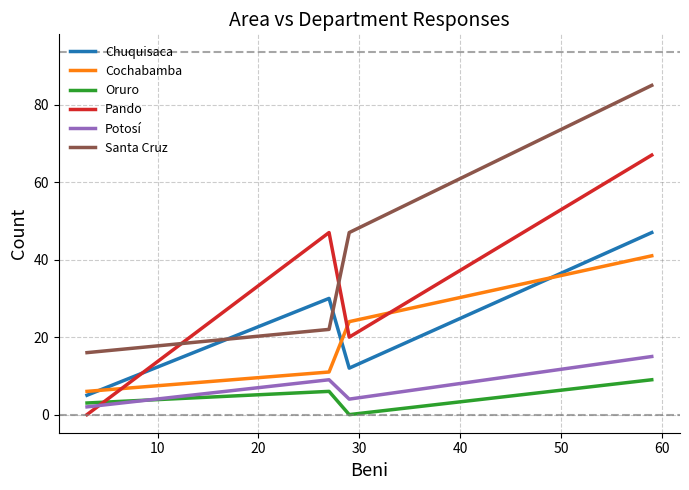

Which series has the largest total across all categories?

Santa Cruz